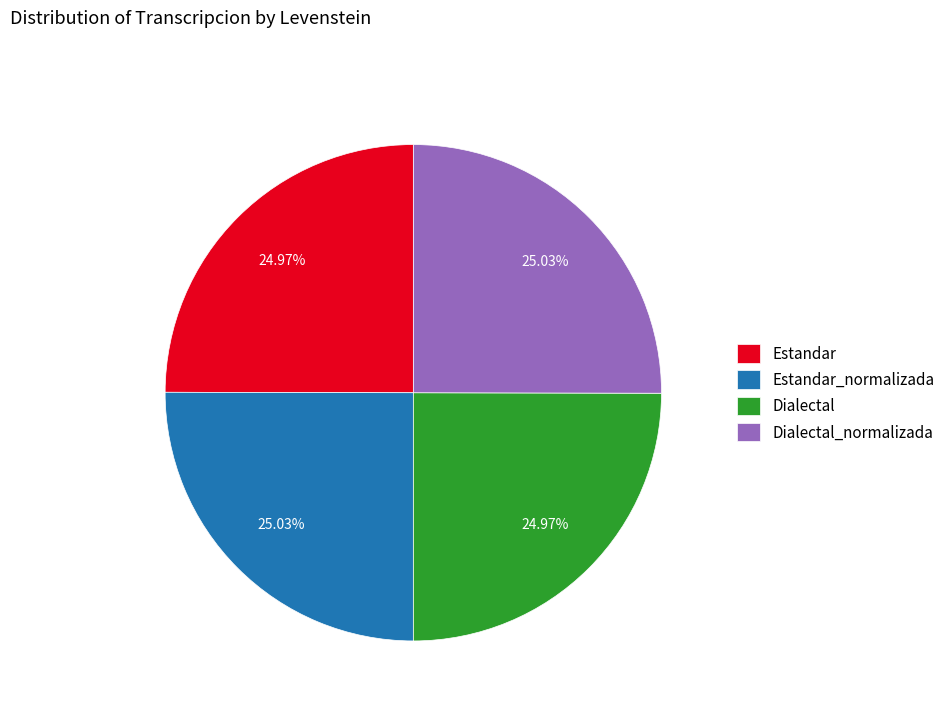

What is the total percentage of Dialectal_normalizada and Estandar?

50.0%